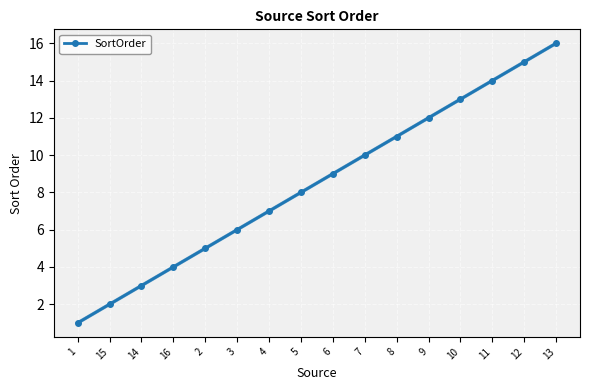

How many values are below 9?

8